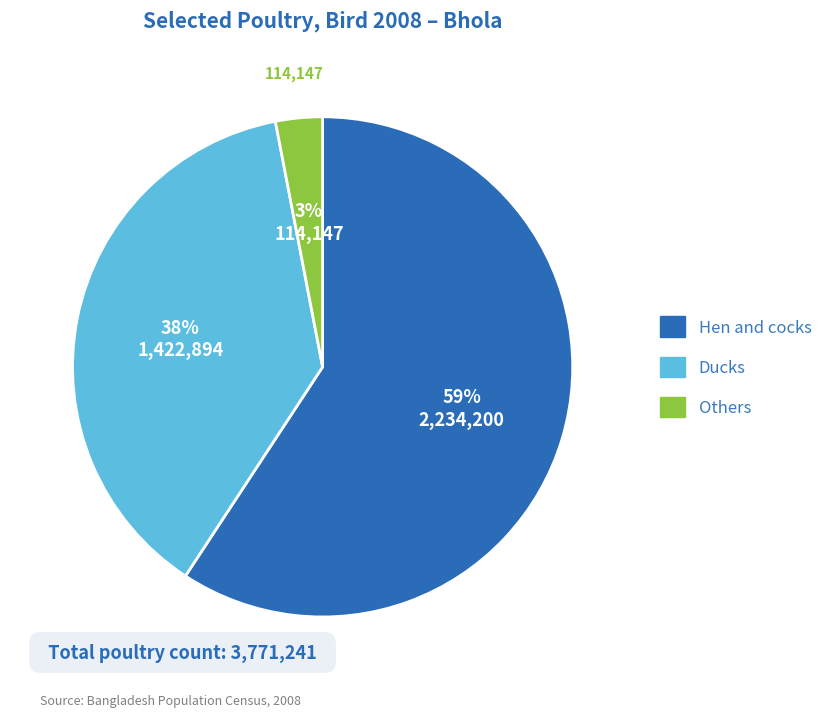

To the nearest percent, what is the average slice percentage?

33%